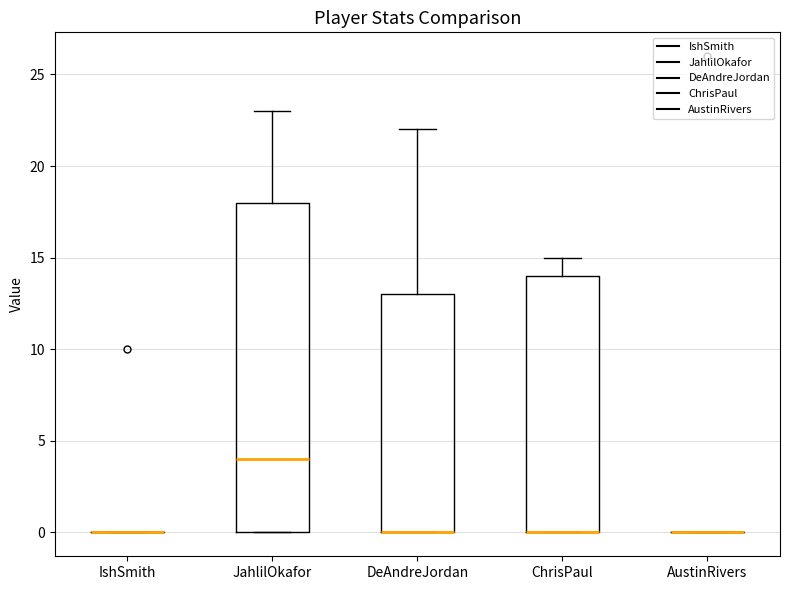

Where is the lower edge of the box for ChrisPaul on the y-axis? The values are not printed on the chart, so give them approximately, as read against the axis.

0